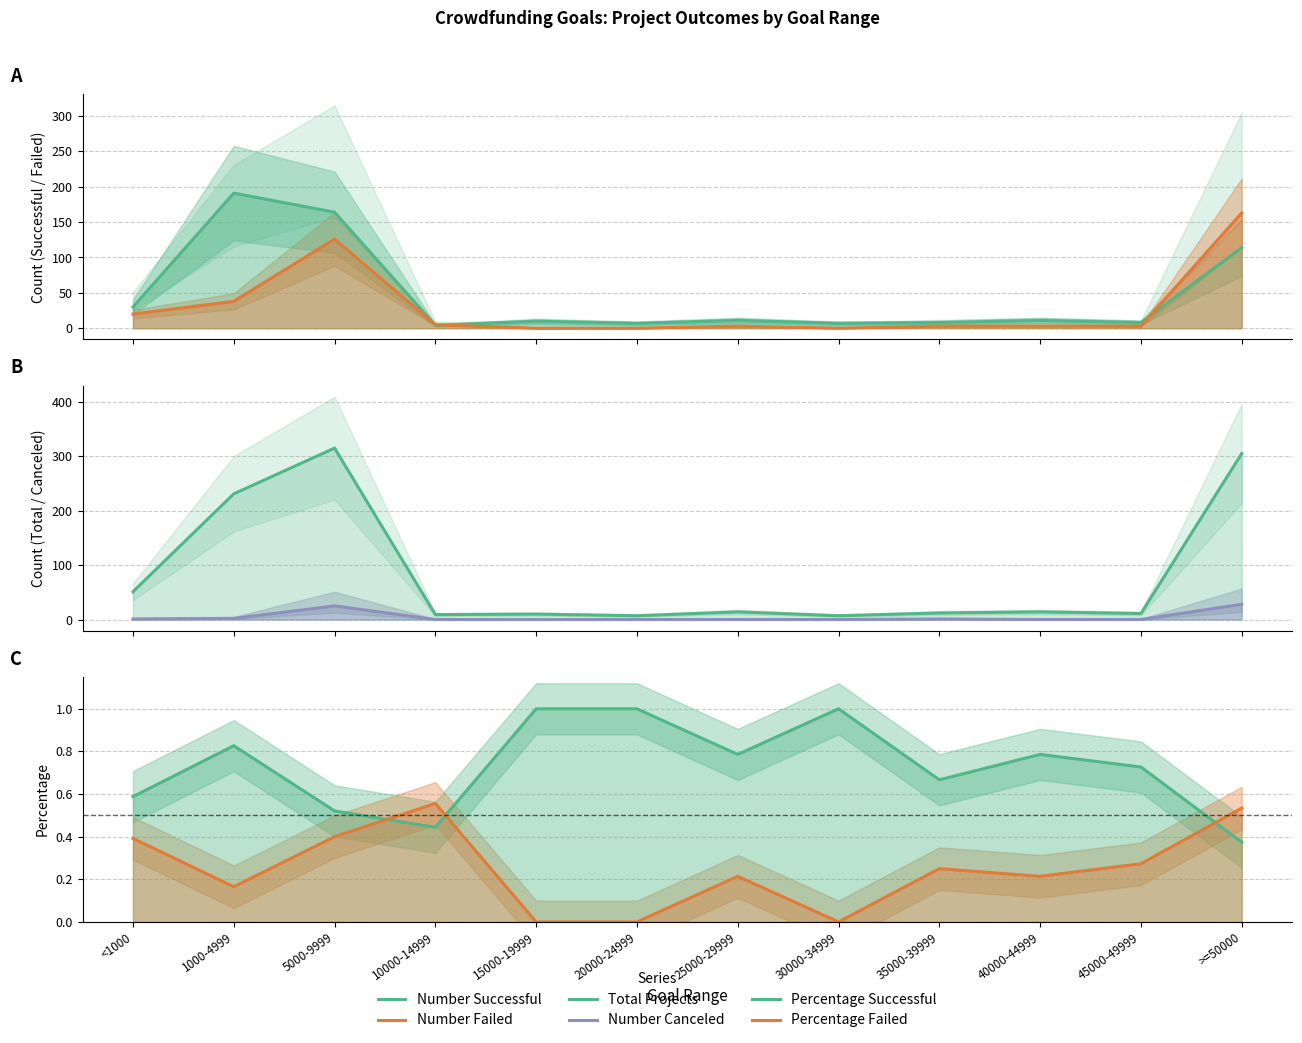

Which has a higher value, 15000-19999 or >=50000?

>=50000